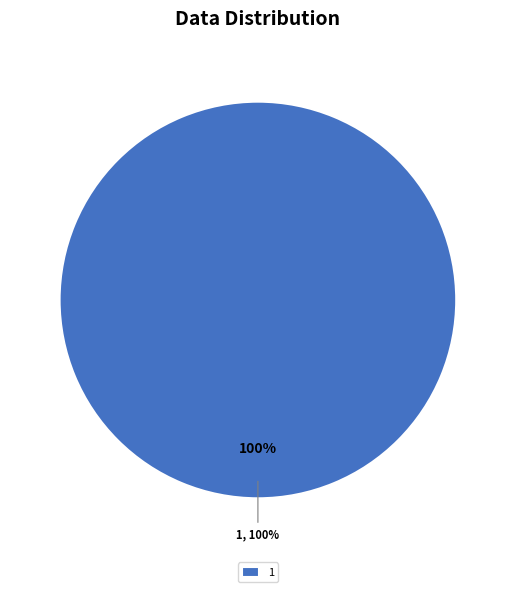

What percentage do 0 and 1 together represent?

100.0%